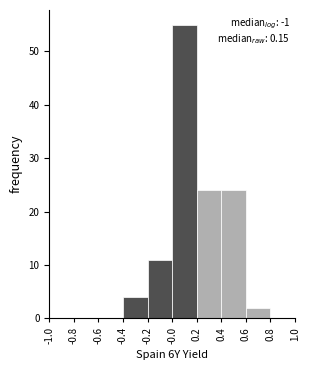

Over which range of the x-axis is the bar tallest?

-0.0 to 0.2